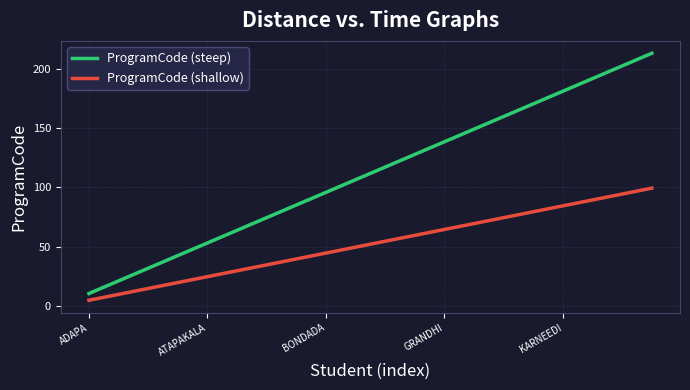

What is the difference between the maximum and minimum values in the ProgramCode (shallow) series?

94.4